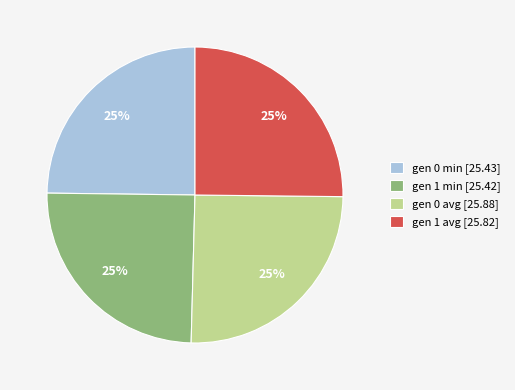

To the nearest percent, what percentage of the pie is gen 1 min [25.42]?

25%